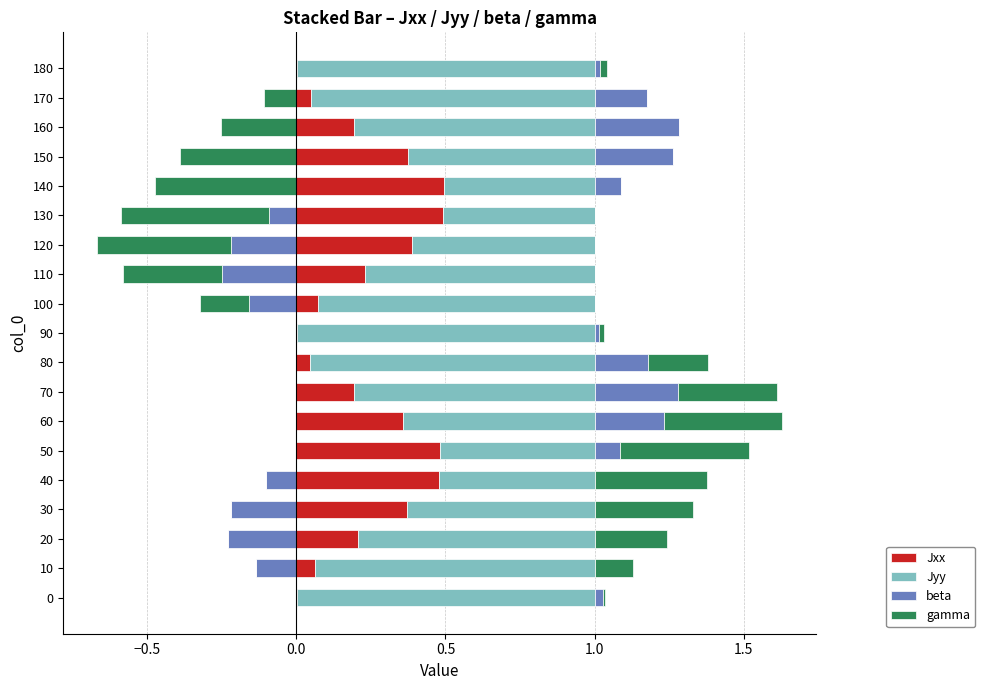

What is the sum of all Jyy values?

14.5